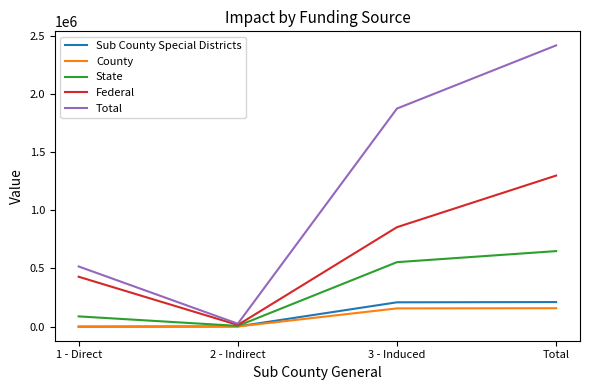

What position from the left is 2 - Indirect?

2